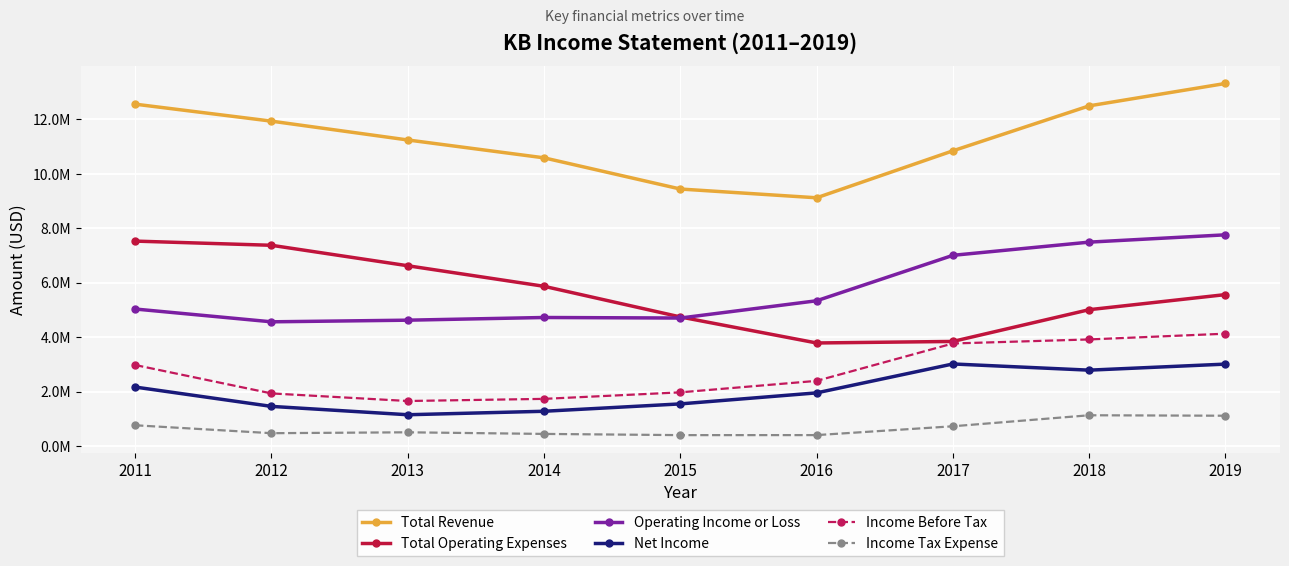

Reading left to right, what are all the values shown in this chart?

Total Revenue: 12560600	11936500	11244800	10588100	9442000	9119900	10846300	12498500	13321700
Total Operating Expenses: 7528300	7374400	6622700	5867200	4741000	3784400	3840800	5008000	5562500
Operating Income or Loss: 5032400	4562100	4622100	4720900	4701000	5335600	7005500	7490400	7759200
Net Income: 2164700	1454100	1147100	1274700	1545500	1950800	3013400	2785700	3007800
Income Before Tax: 2974800	1930900	1651900	1730300	1969900	2392100	3766000	3914400	4125900
Income Tax Expense: 760100	469100	501900	442500	398000	399000	723400	1128000	1110900